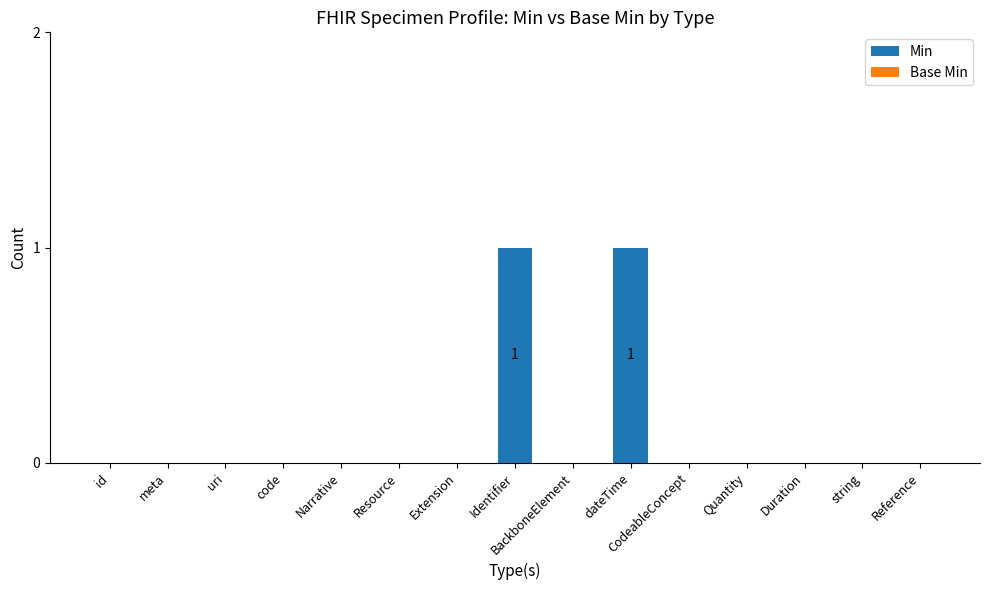

True or false: the data shows 0 at CodeableConcept.

True